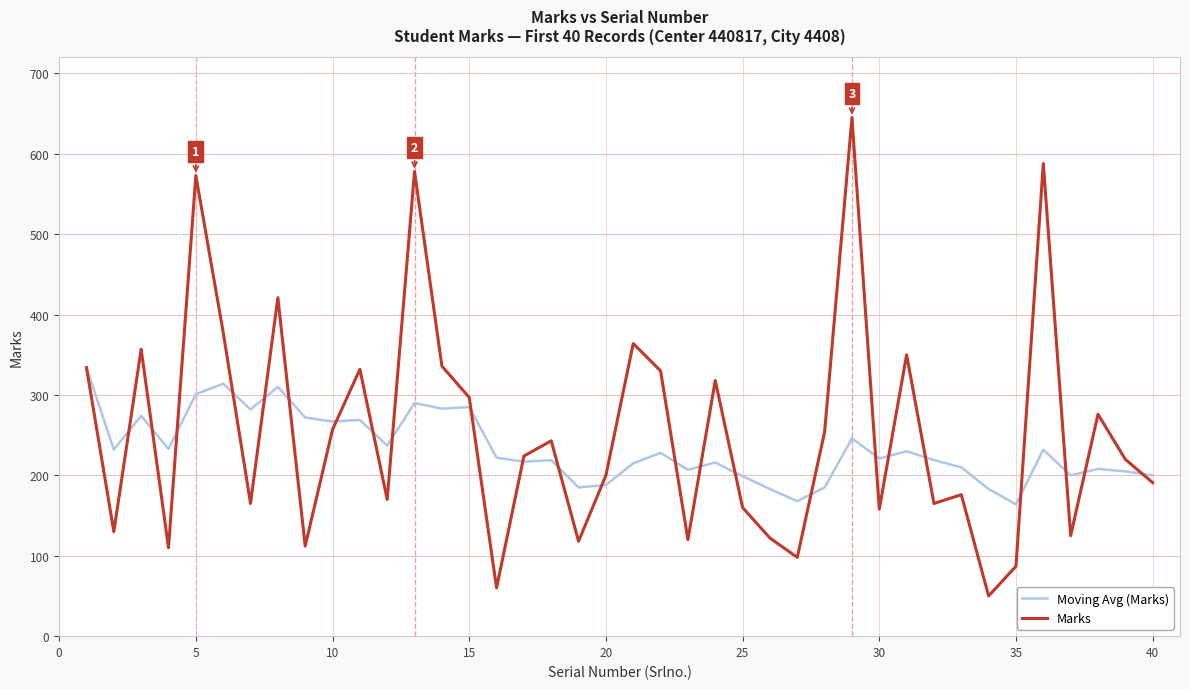

What is the minimum value shown in the chart?

50